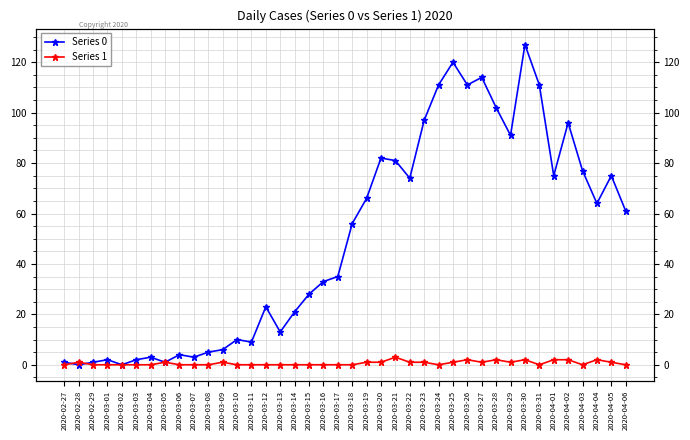

What is the label of the 25th point from the right?

2020-03-13